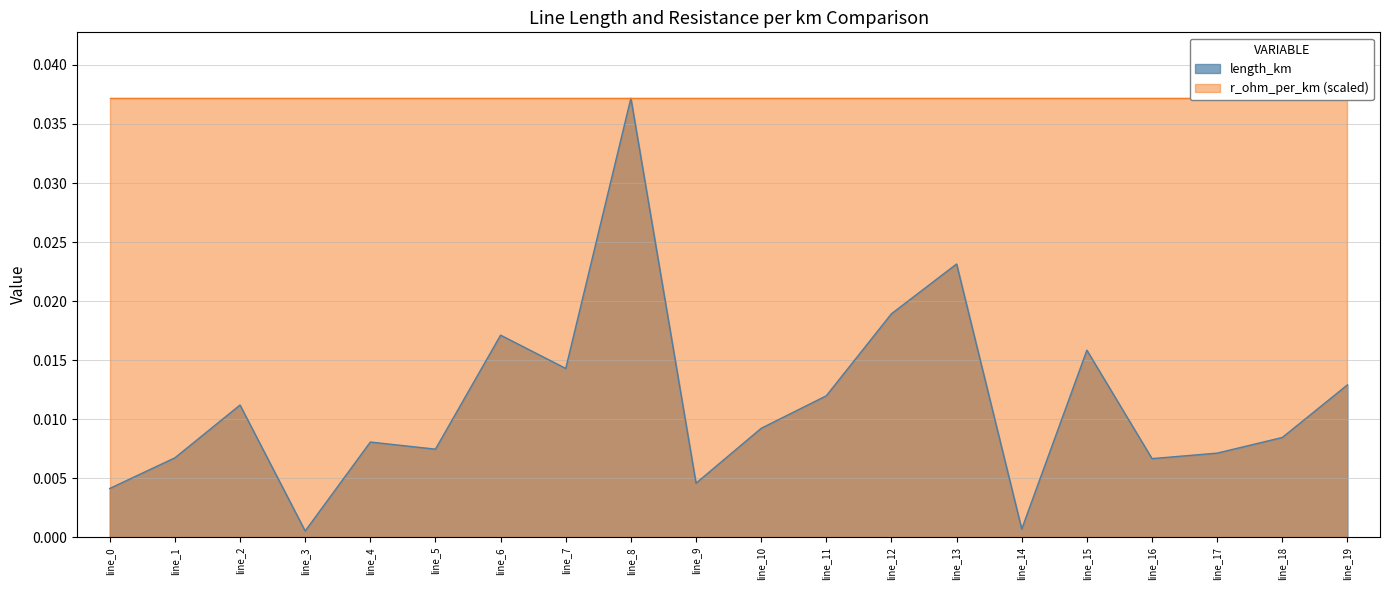

Where is the first local maximum?

line_2